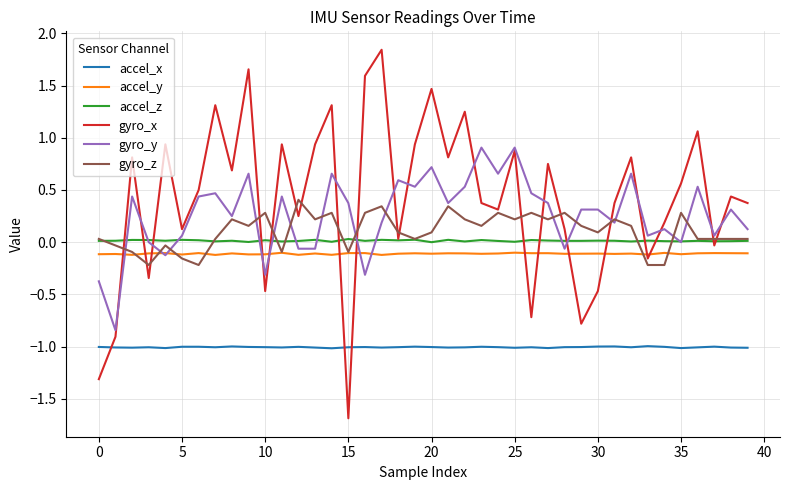

List the series in order of their peak value, highest first.

gyro_x, gyro_y, gyro_z, accel_z, accel_y, accel_x